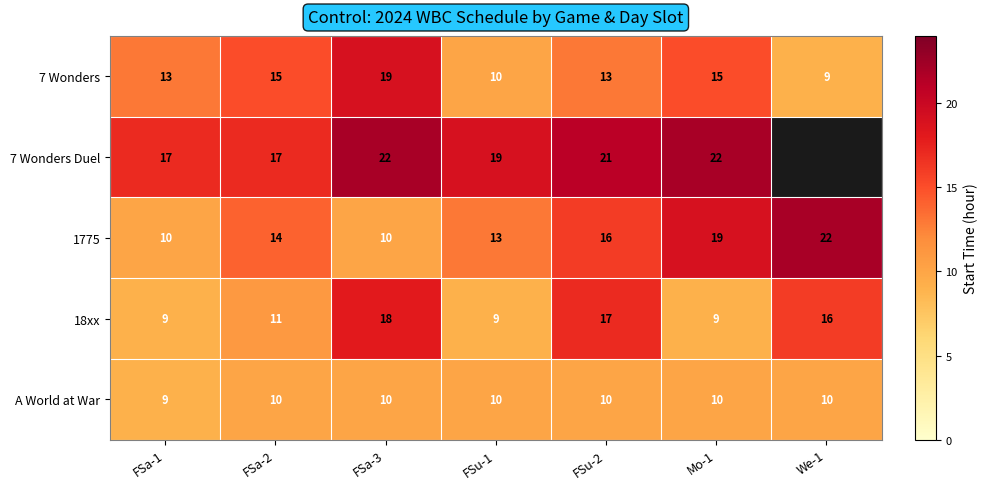

Between FSu-2 and FSa-3, which is larger?

FSa-3